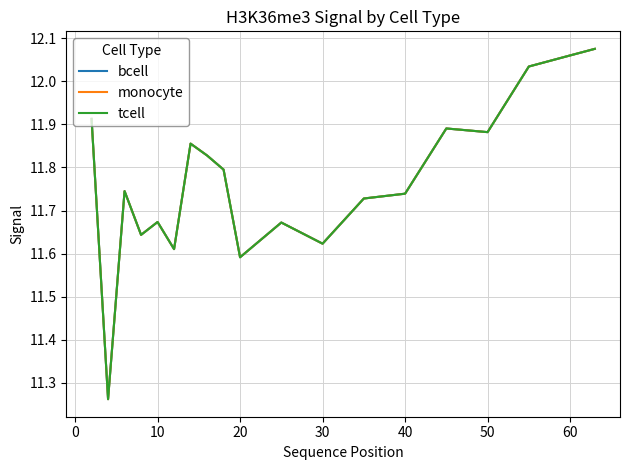

Is this an area chart (filled region under the line)?

No